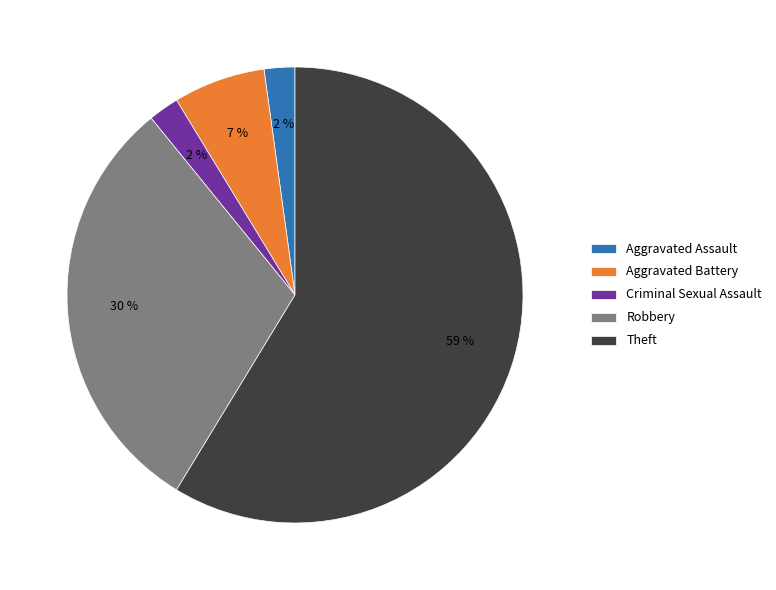

What is the ratio of the value at Robbery to the value at Theft?

0.5